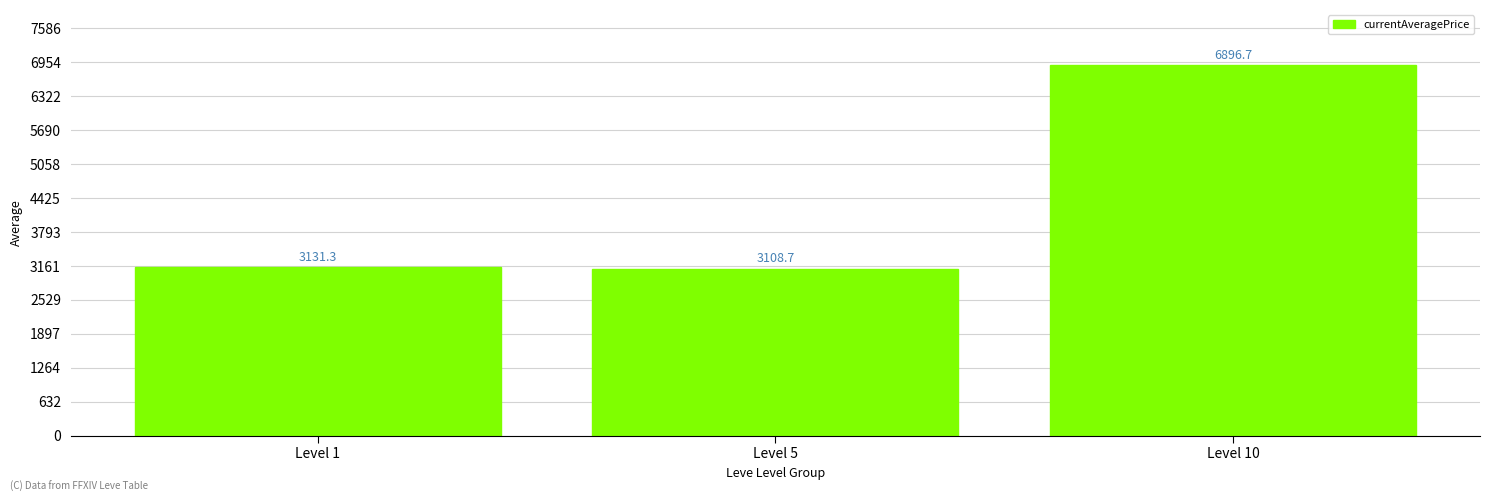

What is the greatest value displayed?

6896.7